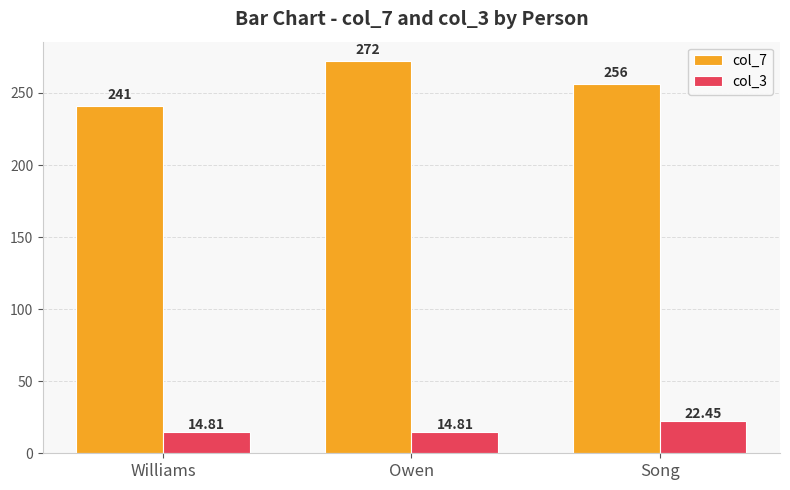

What is the difference between the maximum and minimum values in the col_7 series?

31.0